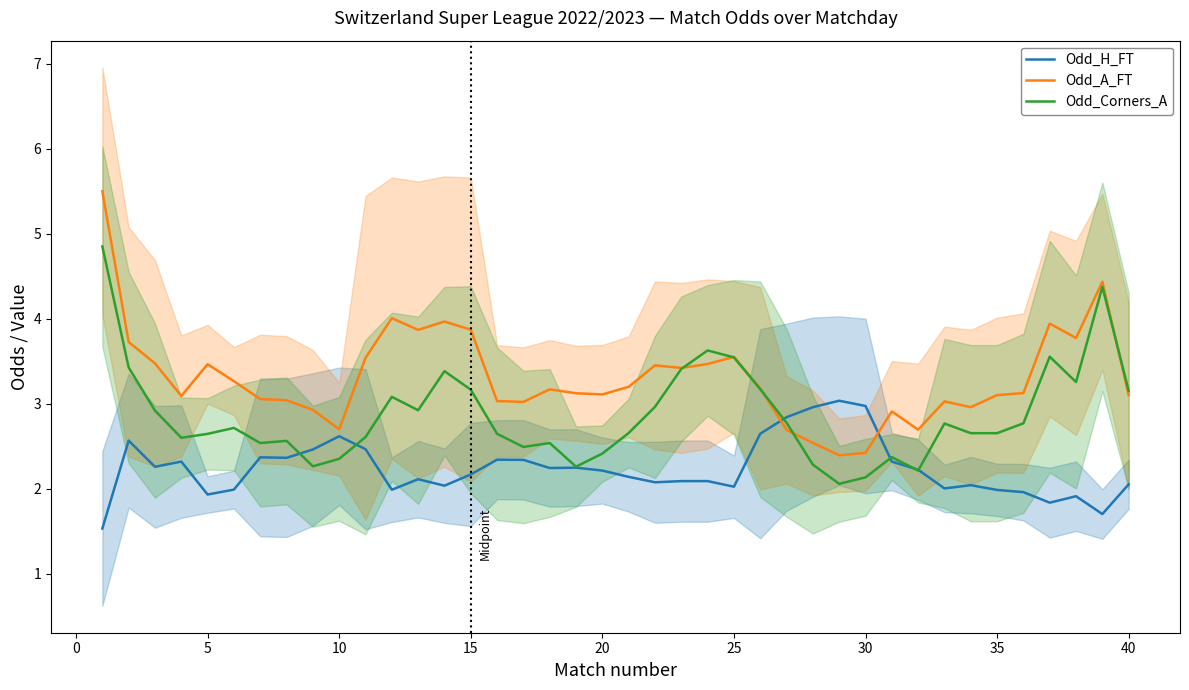

What is the sum of all Odd_Corners_A values?

114.7